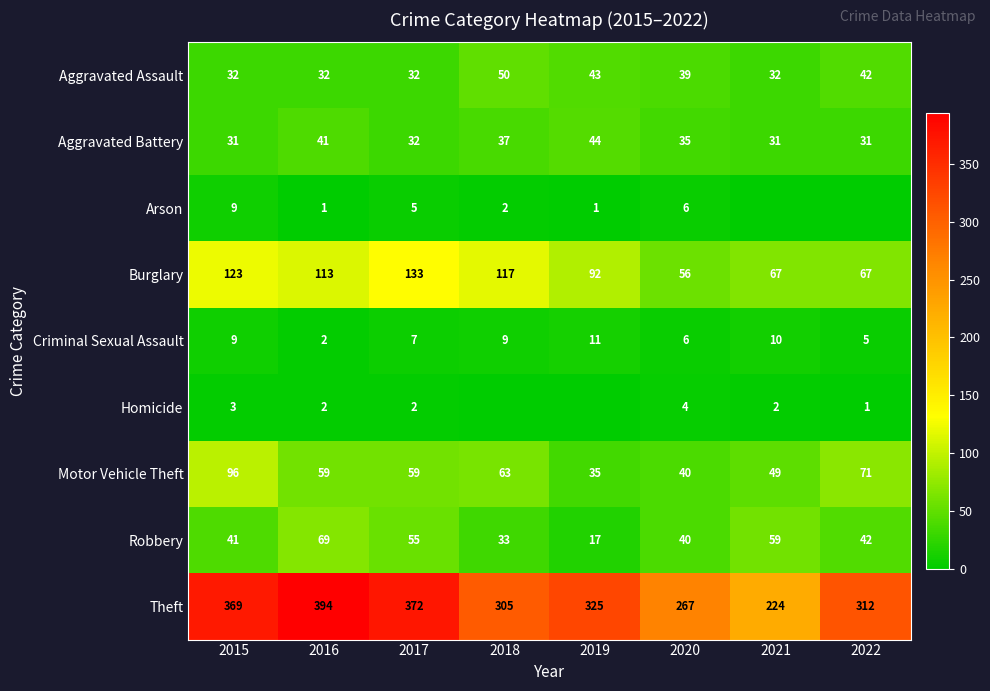

At which label is Aggravated Assault closest to 41?

2022